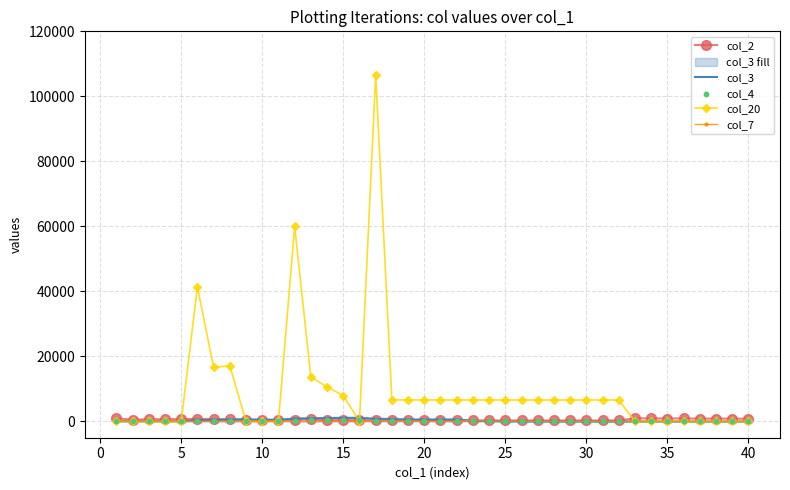

Is the value of col_4 at 39 greater than the value of col_20 at 32?

No